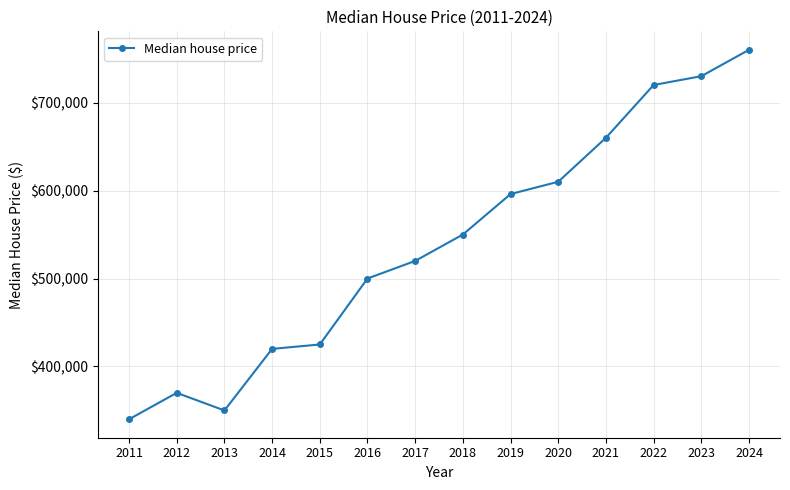

Which has a higher value, 2015 or 2022?

2022